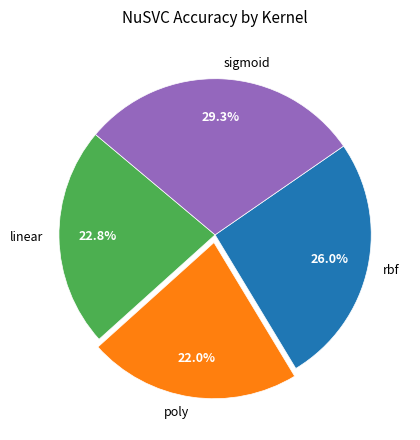

What is the smallest slice in the pie chart?

poly